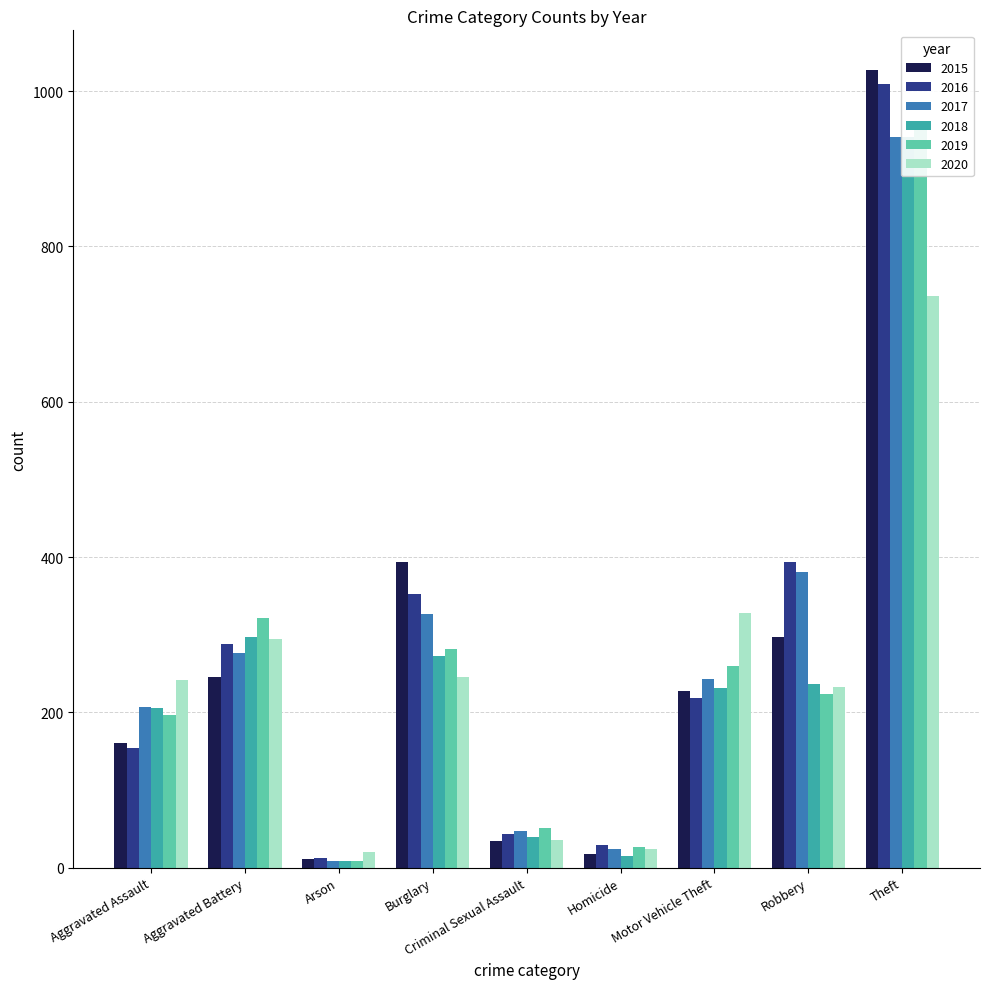

What is the difference between the second highest and second lowest values in the 2018 series?

282